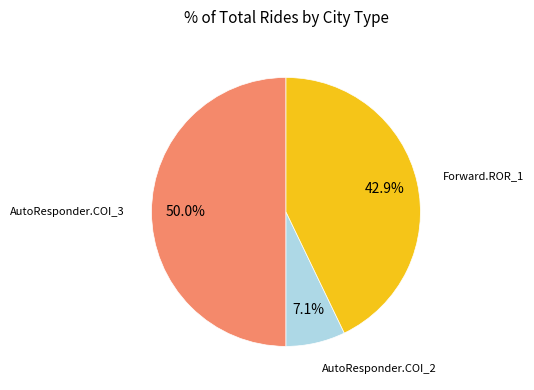

Combined, what portion of the pie is Forward.ROR_1 and AutoResponder.COI_3?

92.9%